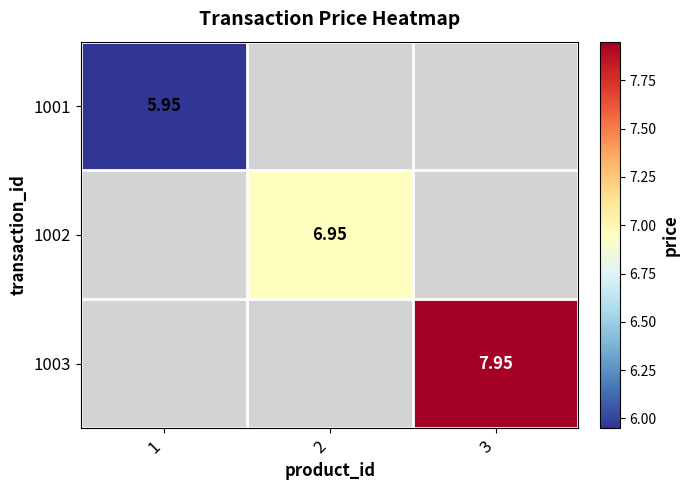

At how many categories does at least one series exceed 6?

2